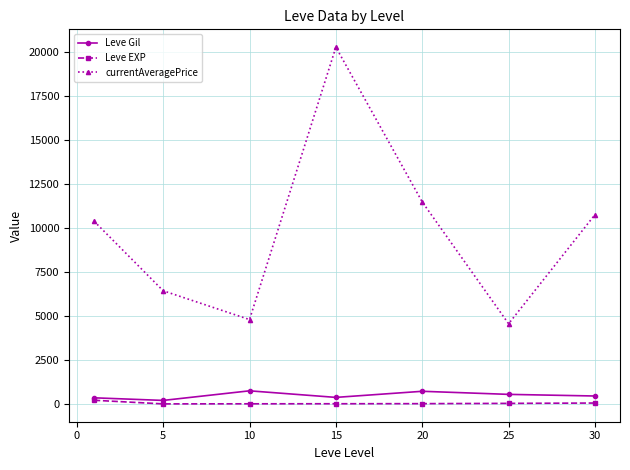

True or false: currentAveragePrice has more than 1 interior local peaks.

False